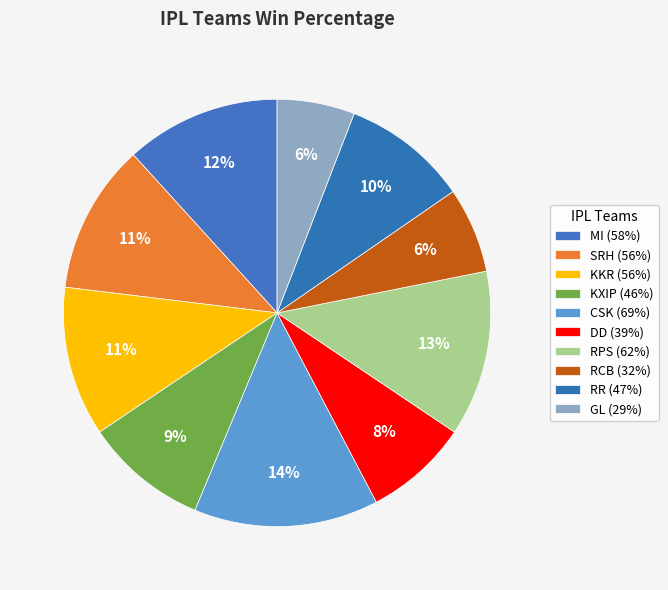

What portion of the pie excludes GL?

94.1%